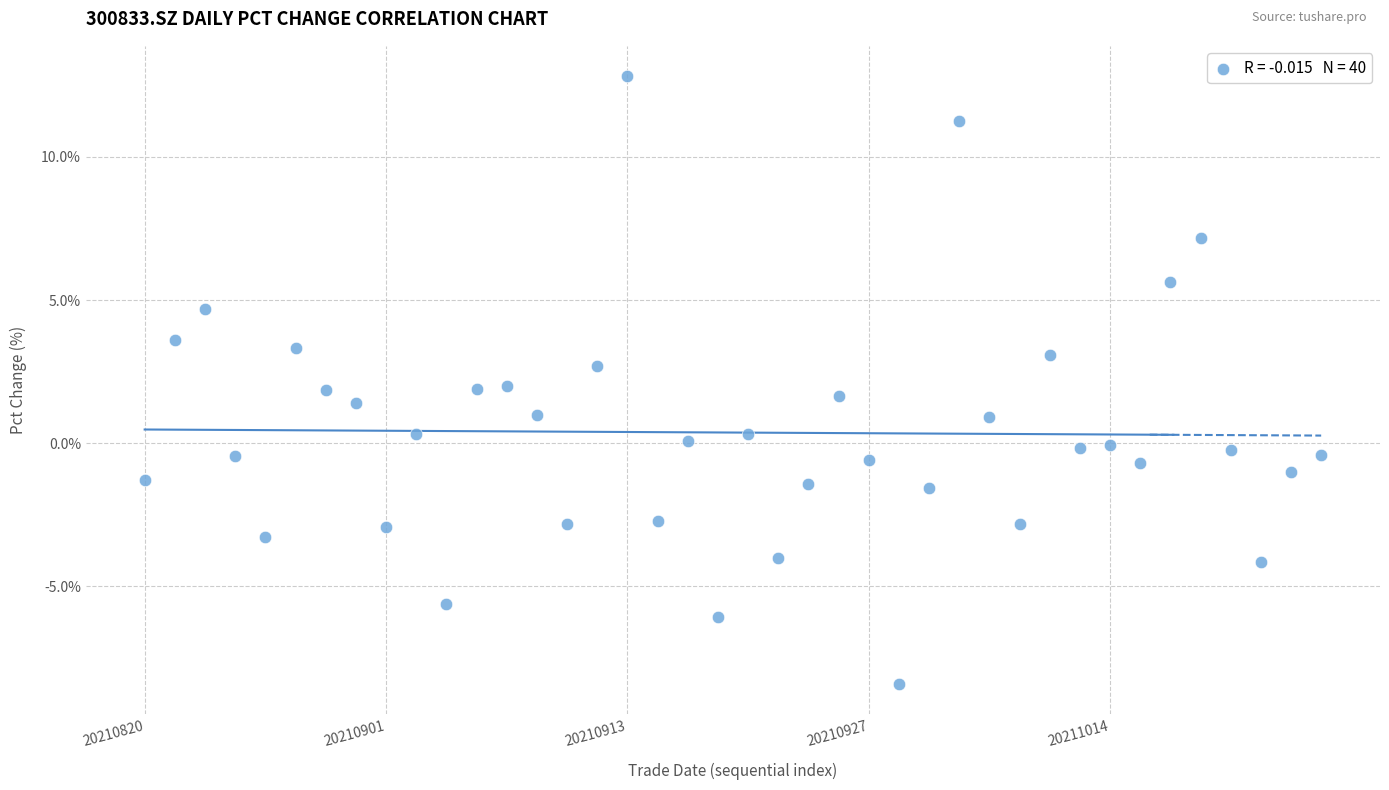

What is the range of Y values (max minus min)?

21.2